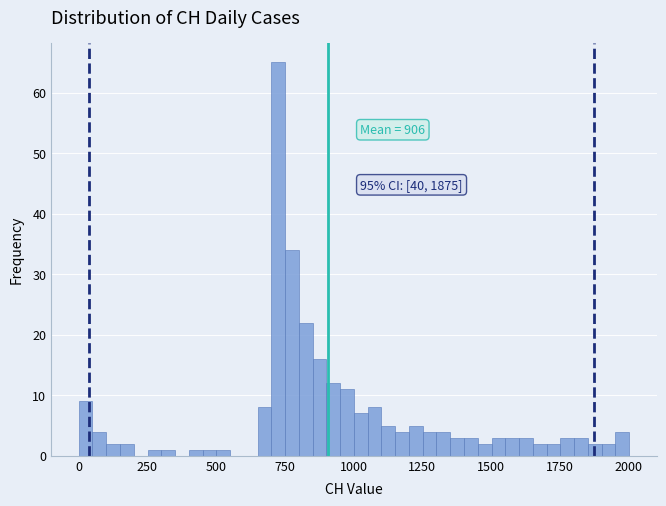

Read against the x-axis, roughly where is the centre of the tallest bar?

750